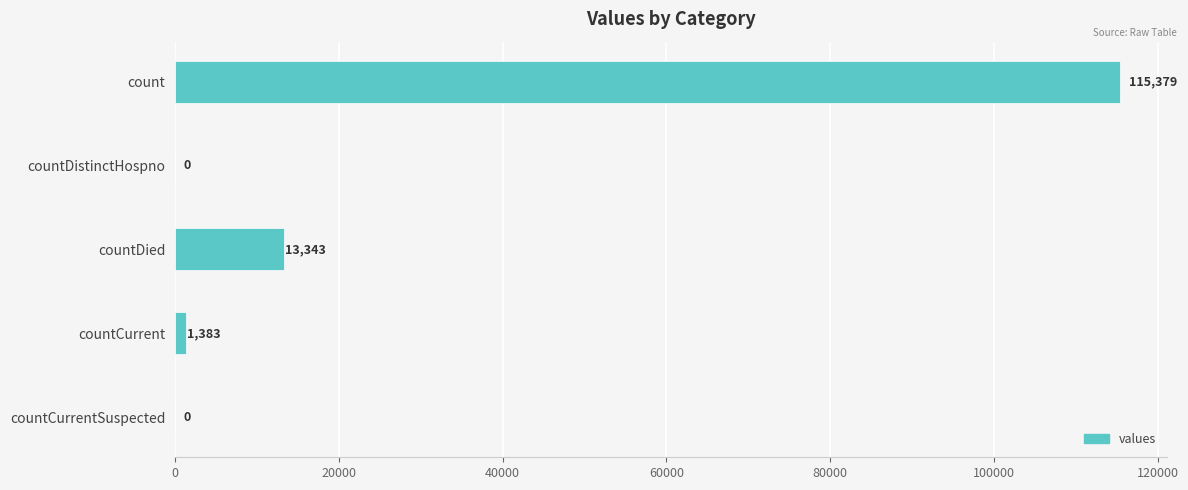

Which label corresponds to the largest value in the chart?

count